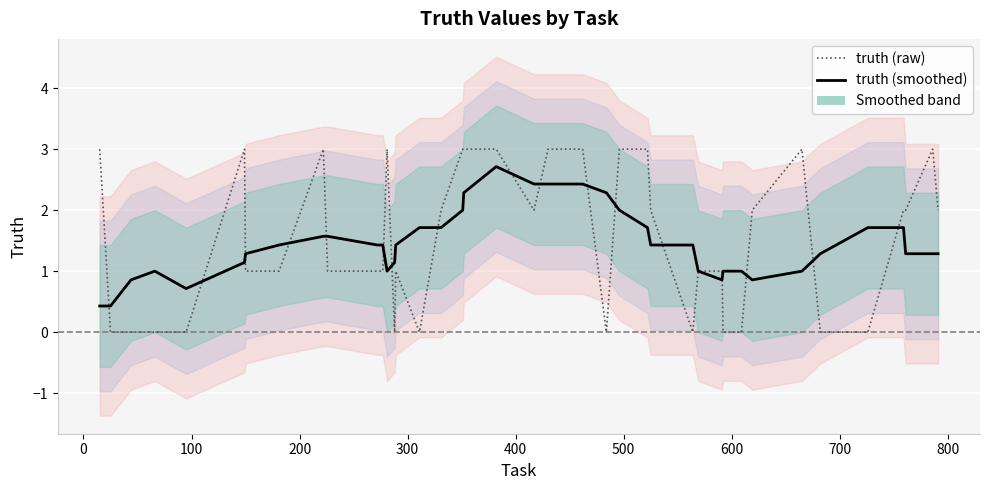

How many intersections are there between truth (smoothed) and truth (raw)?

18